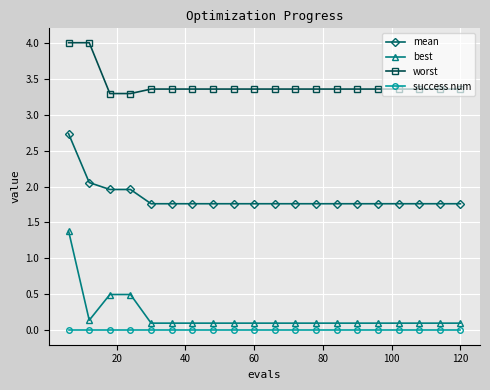

Which series has the largest total across all categories?

worst